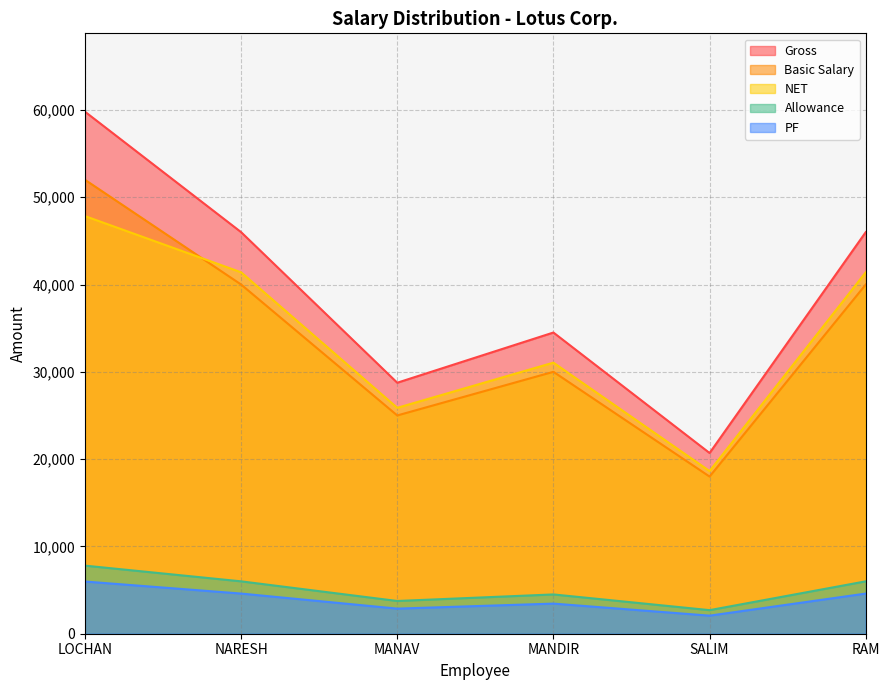

True or false: PF has a value of 2070 at SALIM.

True